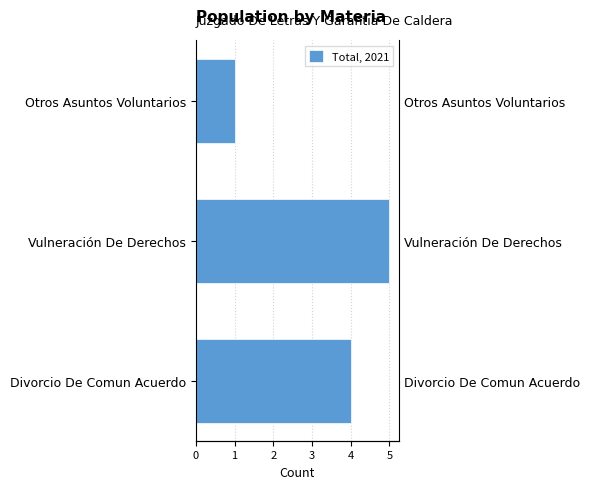

What is the difference between the maximum and minimum values?

4